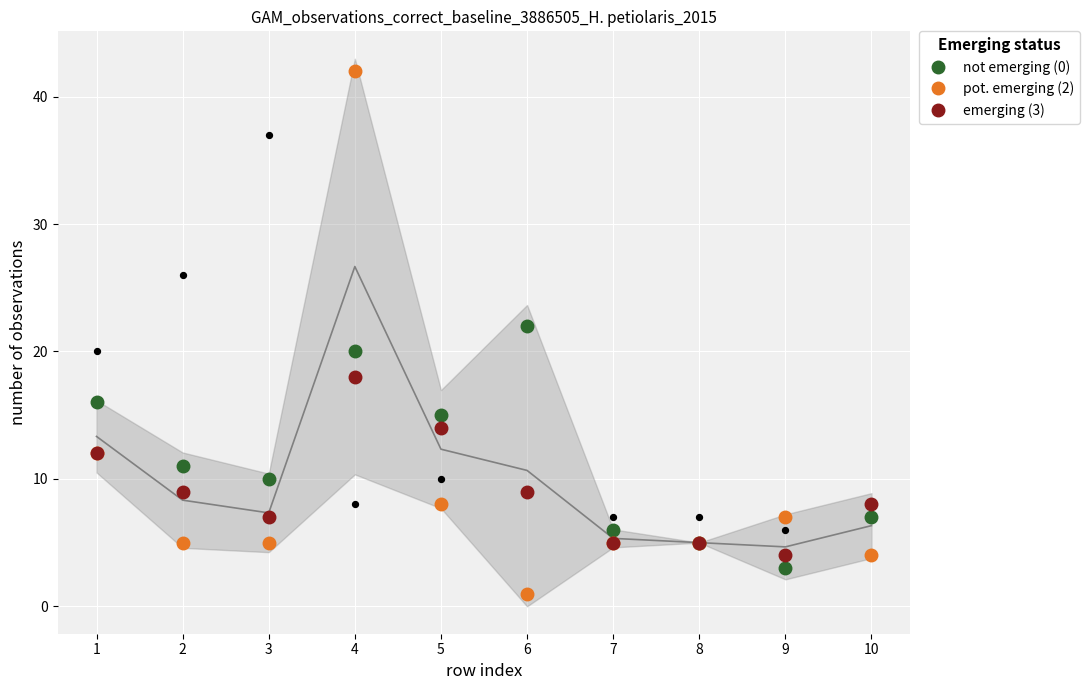

Which series contains the highest Y value?

pot. emerging (2)